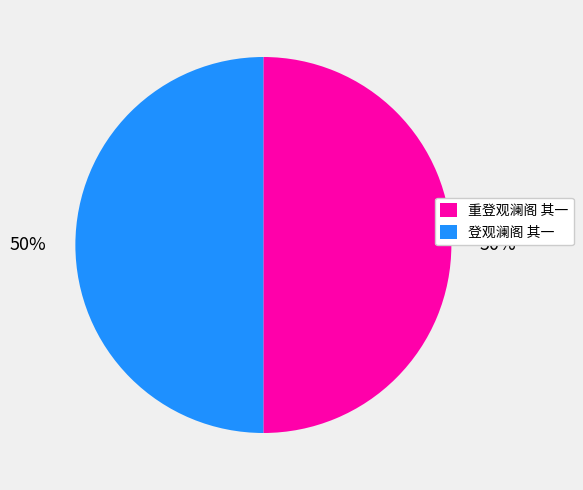

To the nearest percent, what portion does 登观澜阁 其一 represent?

50%